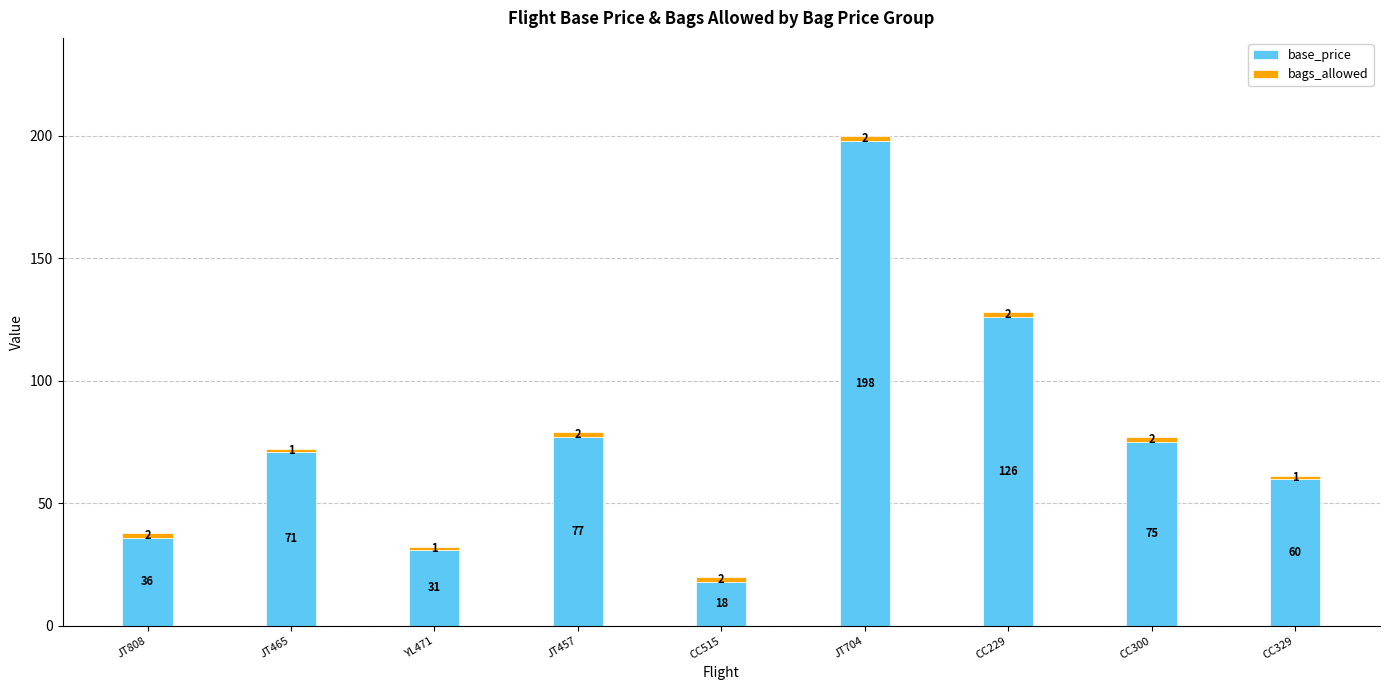

At which label does base_price reach its peak?

JT704